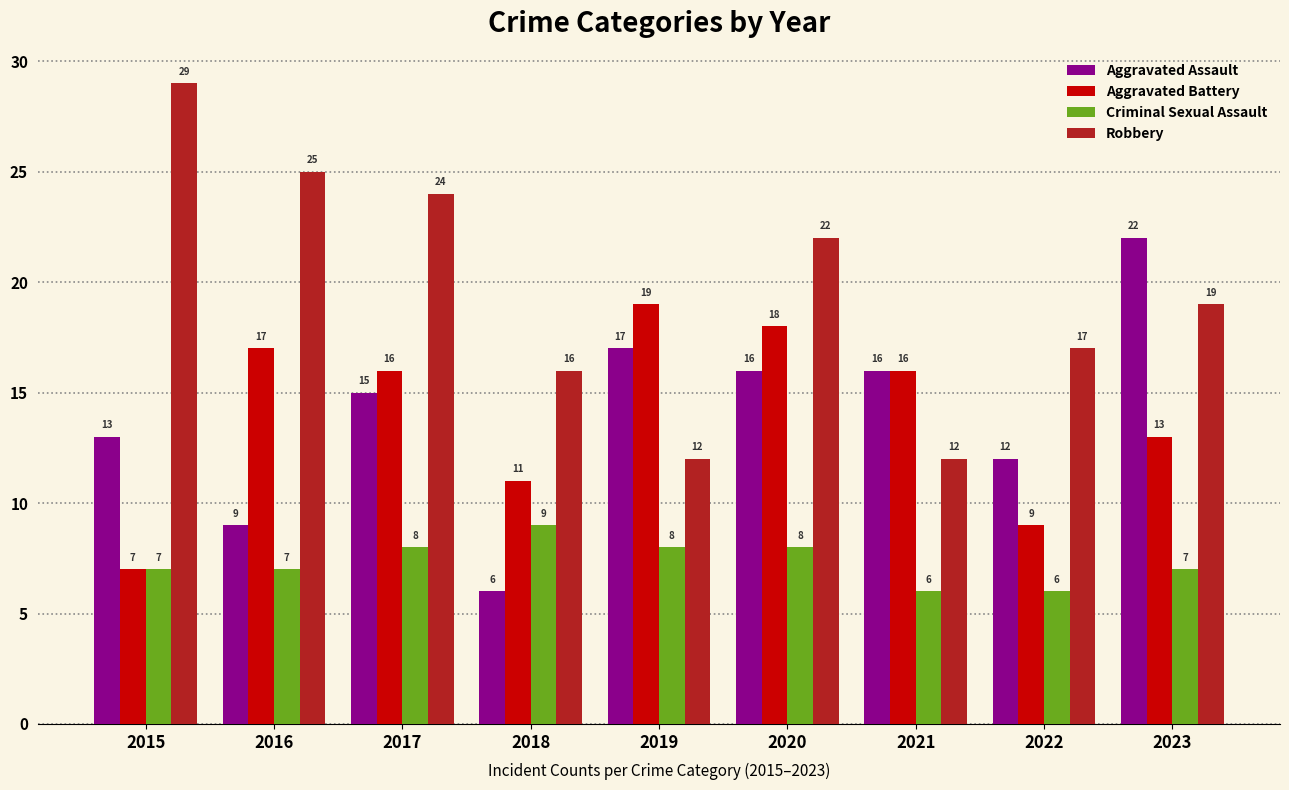

Does the chart contain any negative values?

No